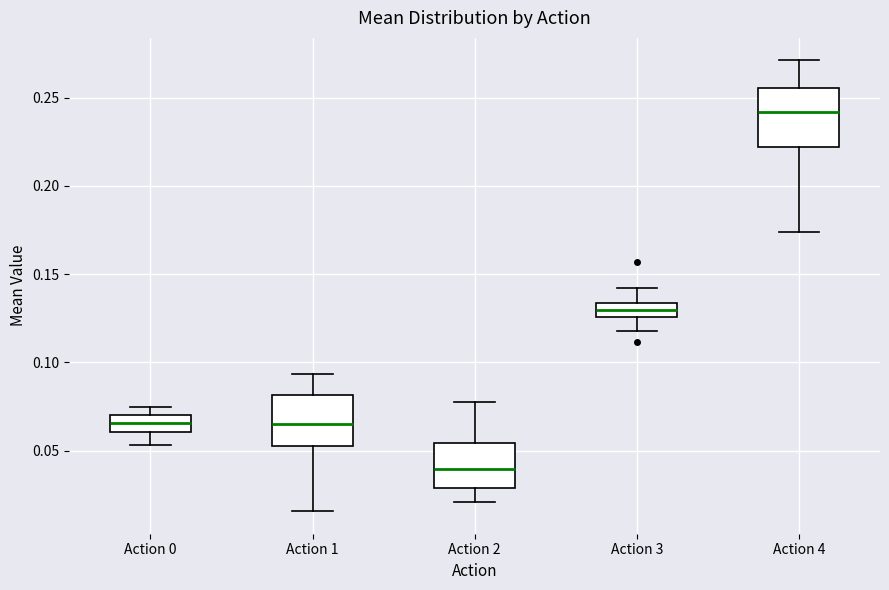

Which box has the highest median line?

Action 4